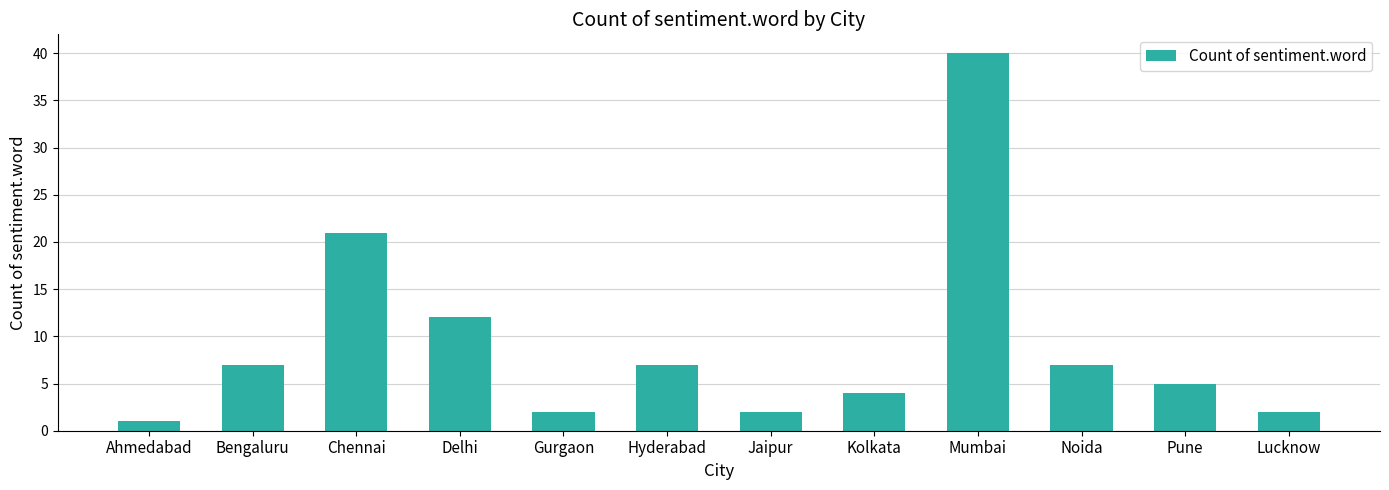

Reading right to left, extract all data points from this chart.

2	5	7	40	4	2	7	2	12	21	7	1